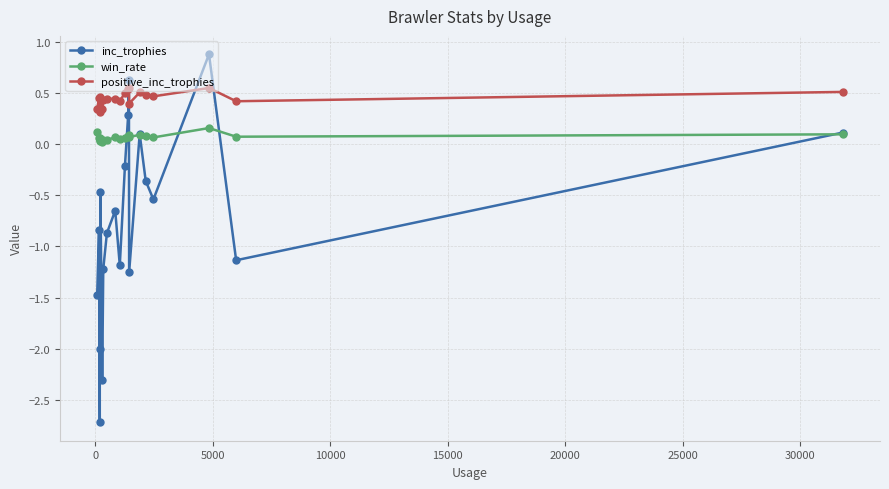

Count the number of data series in this chart.

3